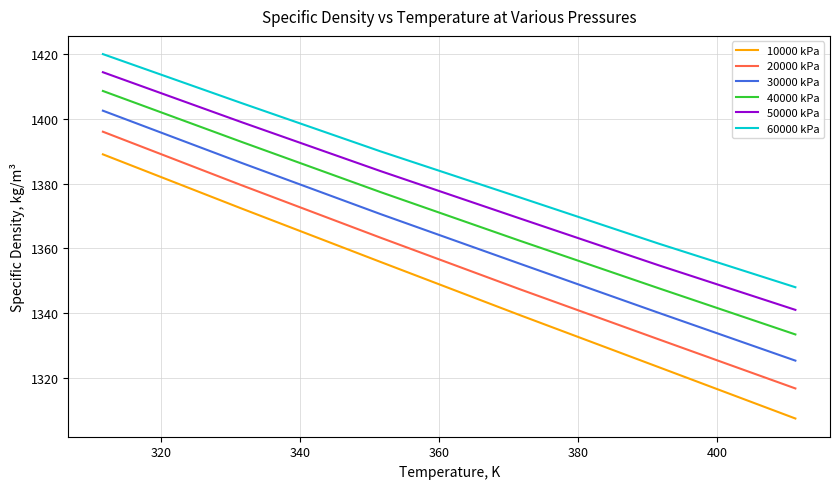

What is the average value of the 50000 kPa series?

1377.1